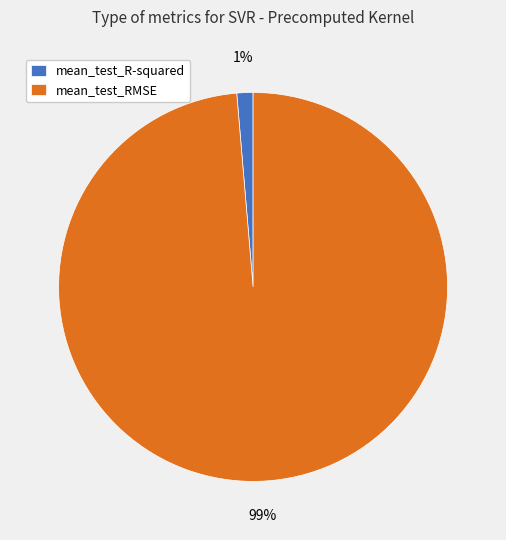

What percentage is the mean_test_R-squared slice, to the nearest percent?

1%